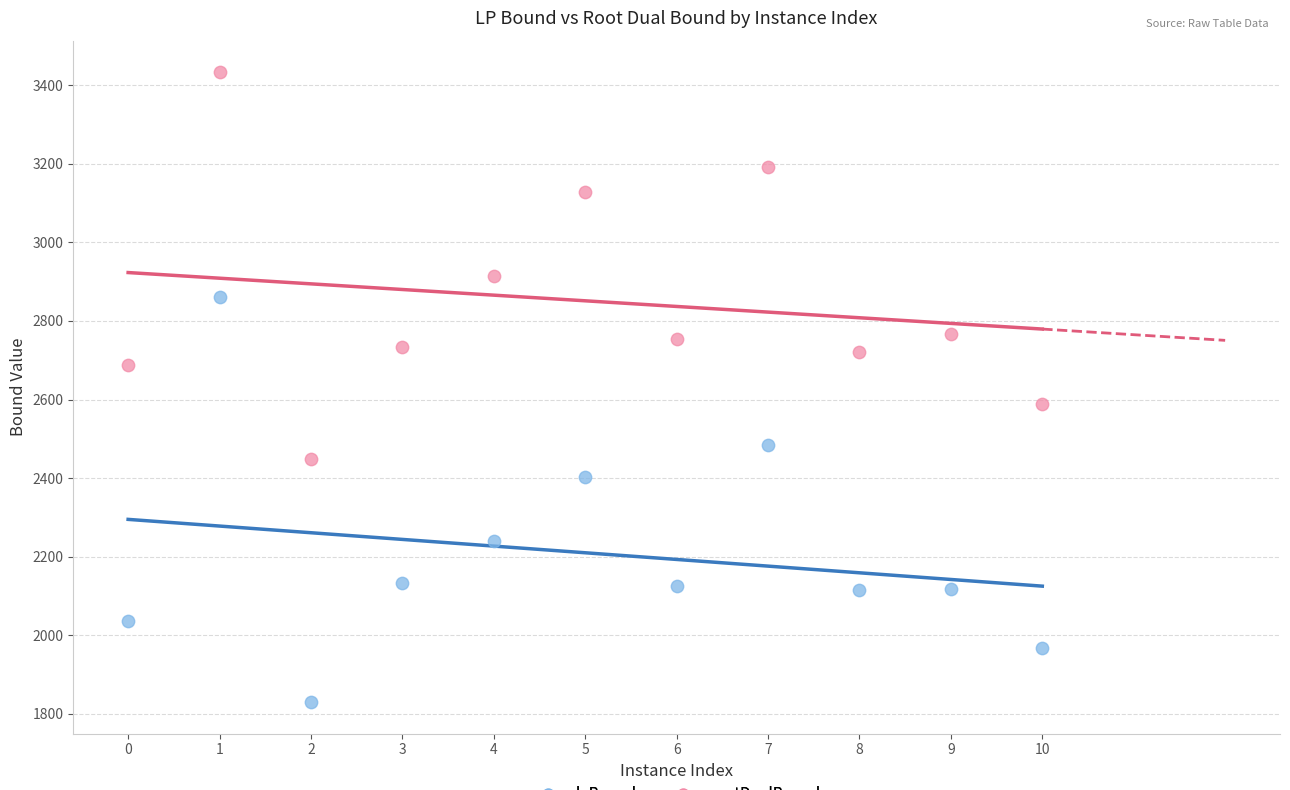

Which series has the widest spread of Y values?

lpBound